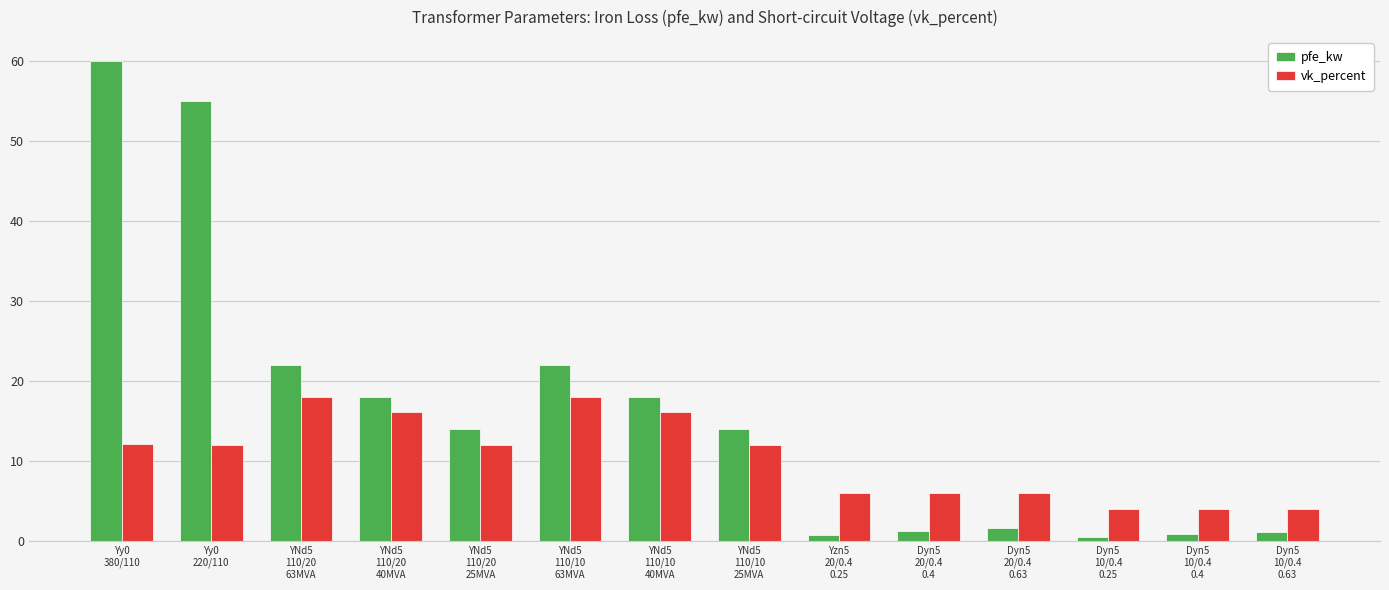

The value of vk_percent at Dyn5
20/0.4
0.4 is 2.0. True or false?

False